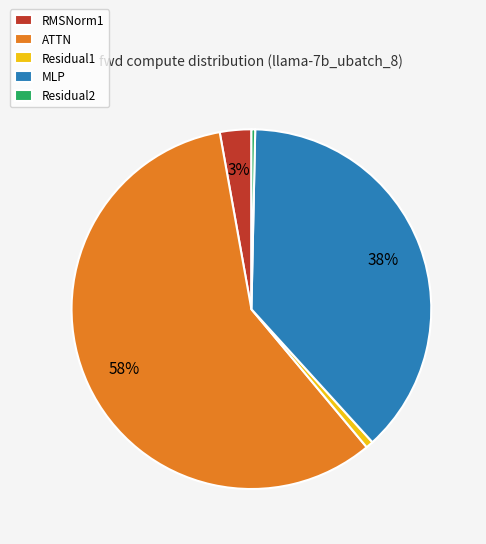

To the nearest percent, what is the combined percentage of MLP and Residual1?

39%